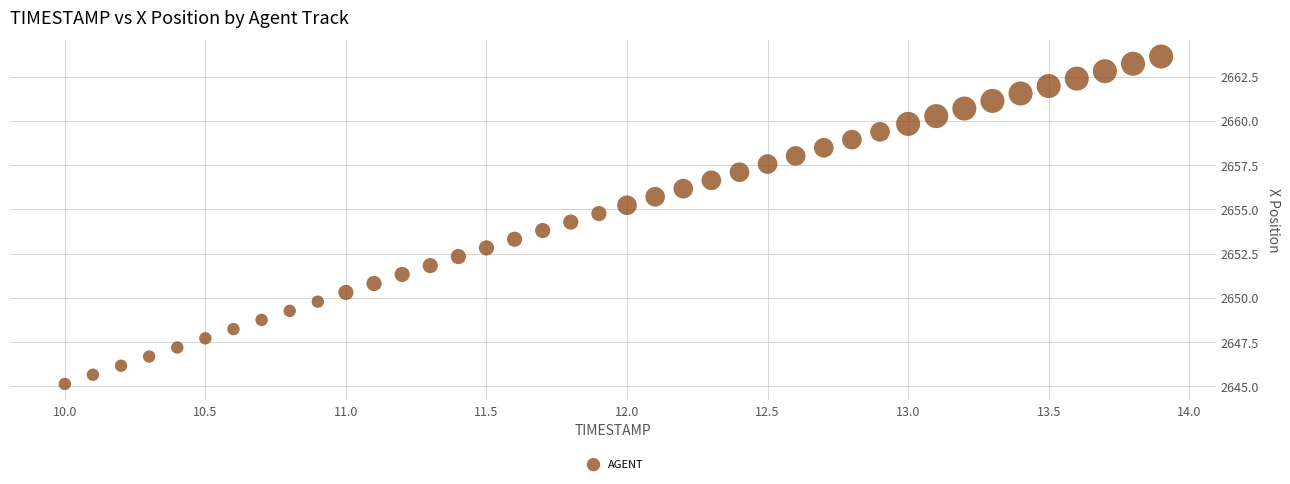

What is the range of Y values (max minus min)?

18.5